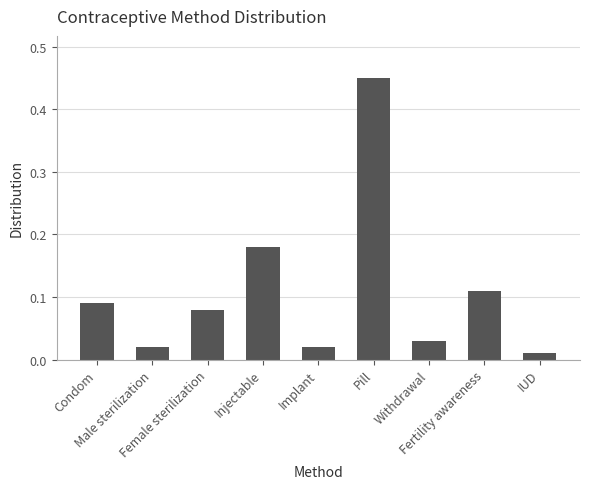

Between Implant and Fertility awareness, which is larger?

Fertility awareness